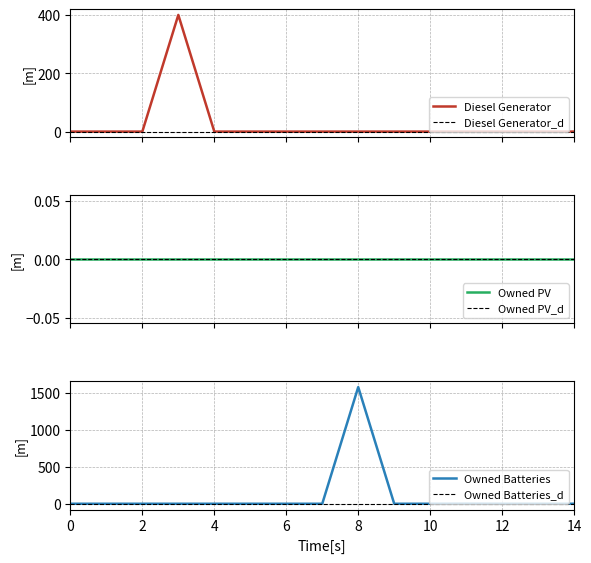

How many values in Diesel Generator are above zero?

1